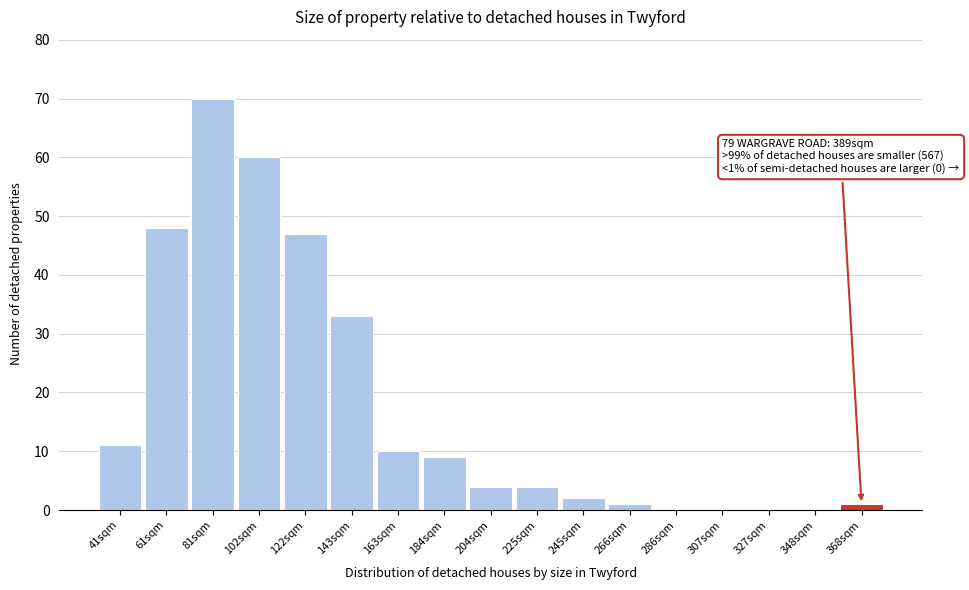

Reading left to right, transcribe all the data shown in this chart.

41sqm=11	61sqm=48	81sqm=70	102sqm=60	122sqm=47	143sqm=33	163sqm=10	184sqm=9	204sqm=4	225sqm=4	245sqm=2	266sqm=1	286sqm=0	307sqm=0	327sqm=0	348sqm=0	368sqm=1